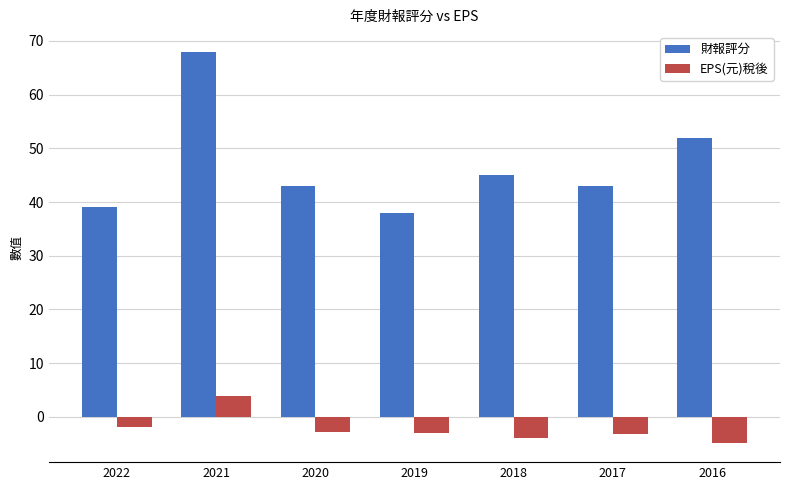

The 財報評分 series shows 38.0 at 2019. True or false?

True